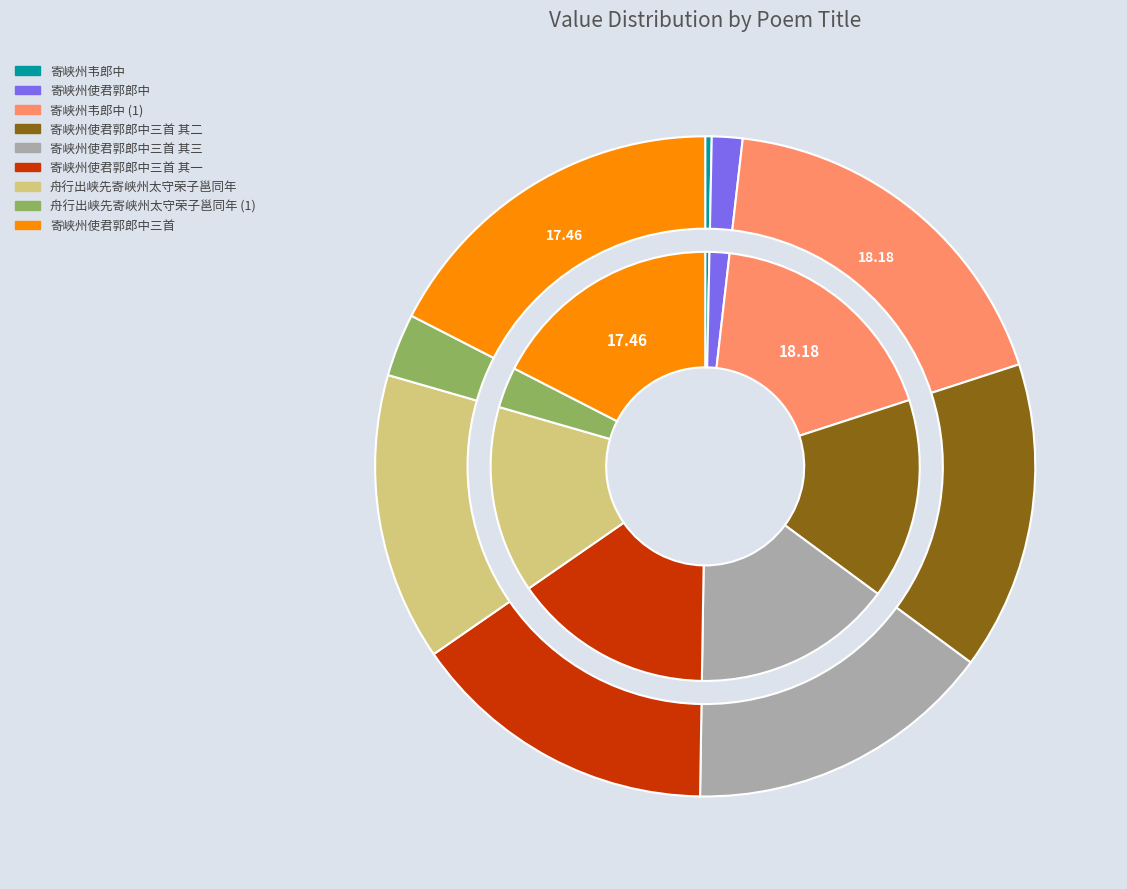

Does 寄峡州韦郎中 represent more than half of the total?

No